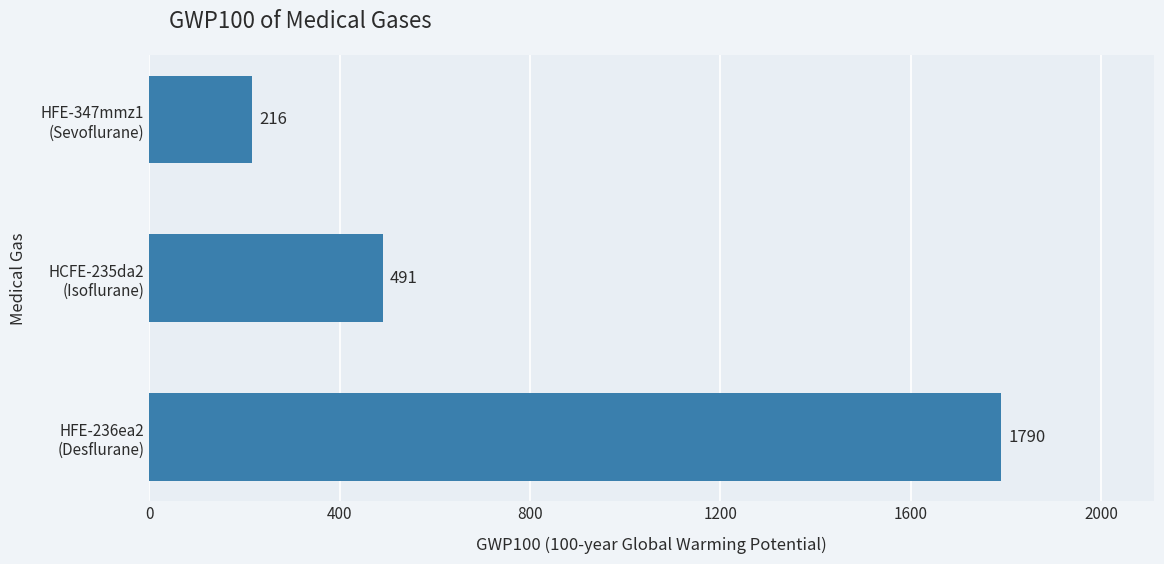

Count the values in the range 216 to 1790.

3